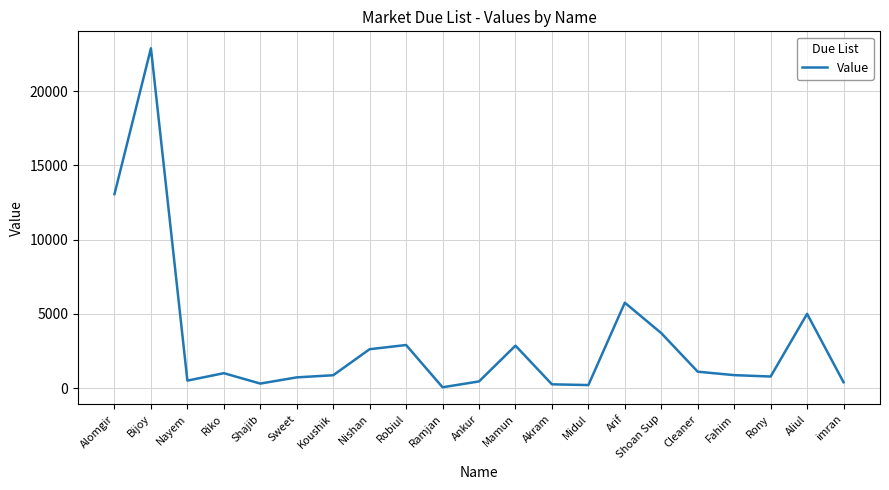

How many lines are shown in the chart?

1